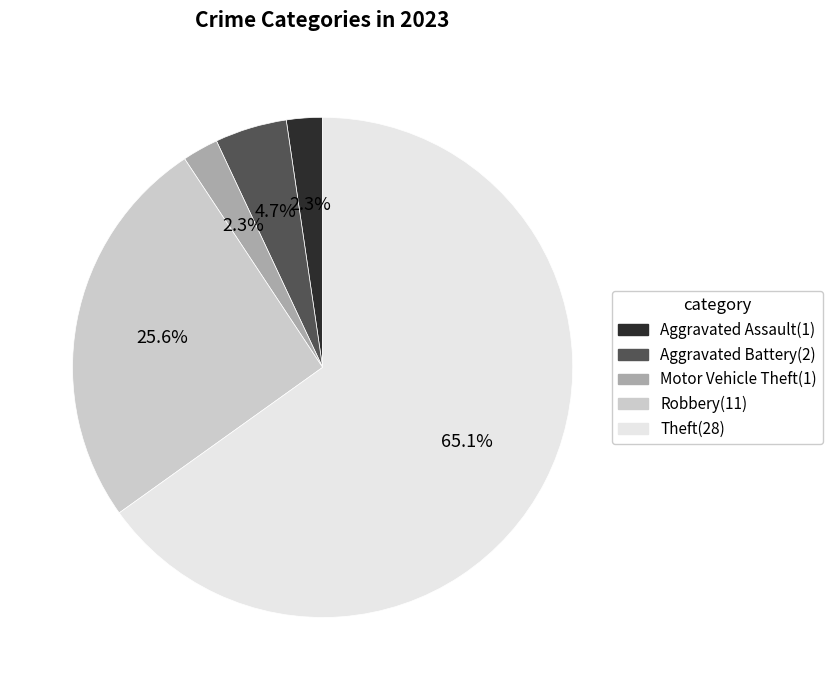

Is there any slice that represents more than half of the pie?

Yes